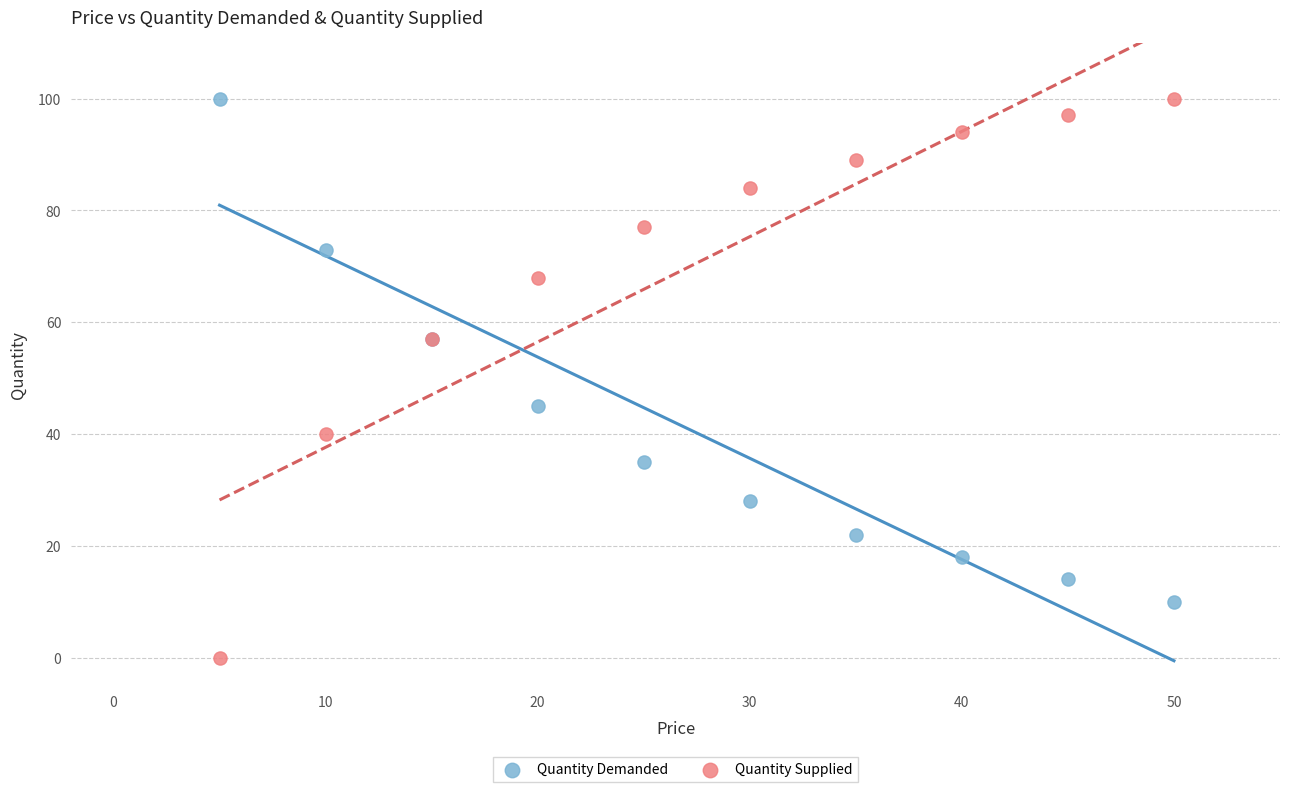

Which series has the widest spread of Y values?

Quantity Supplied